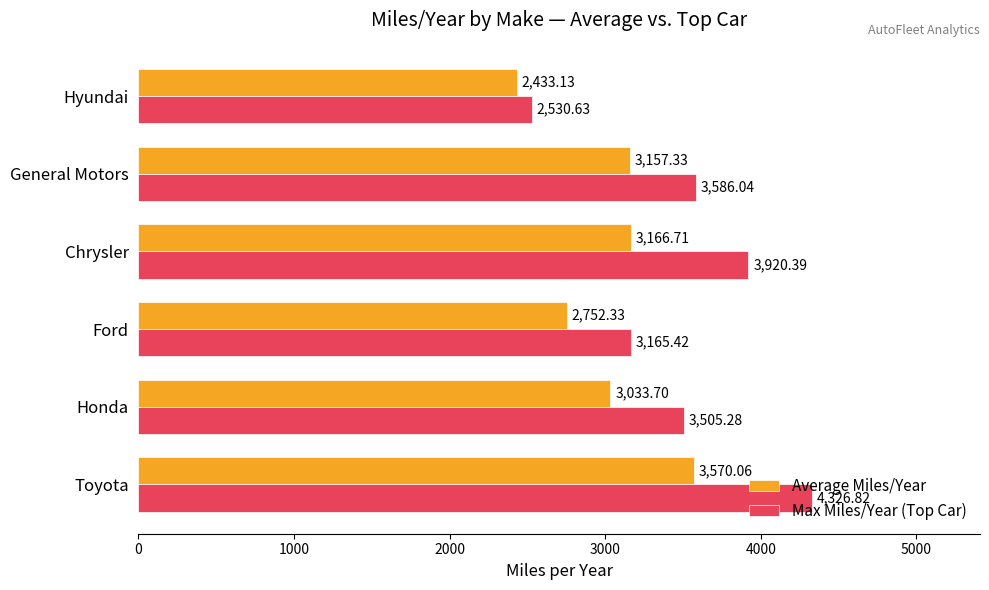

What is the spread (max minus min) of values at Hyundai?

97.5